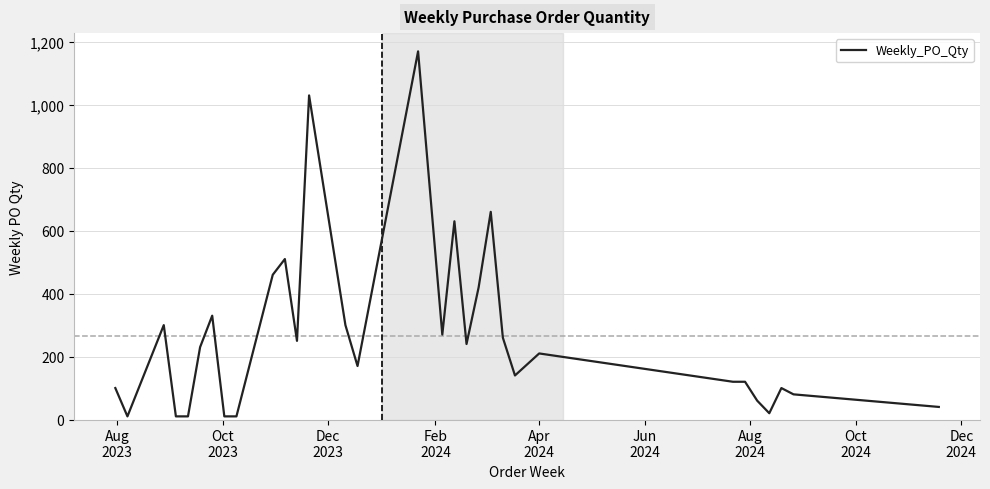

How many lines are shown in the chart?

1